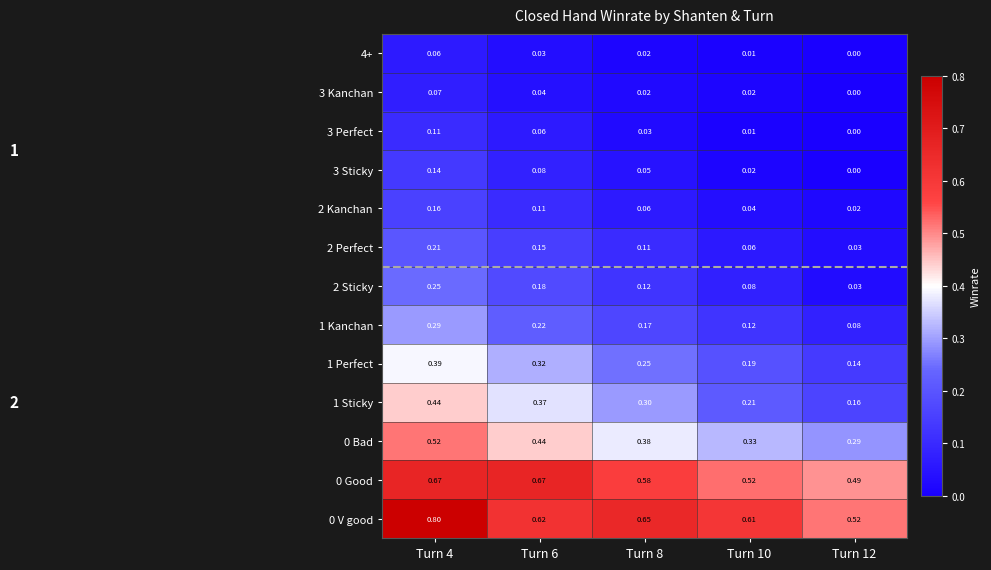

At how many categories does at least one series exceed 0?

5